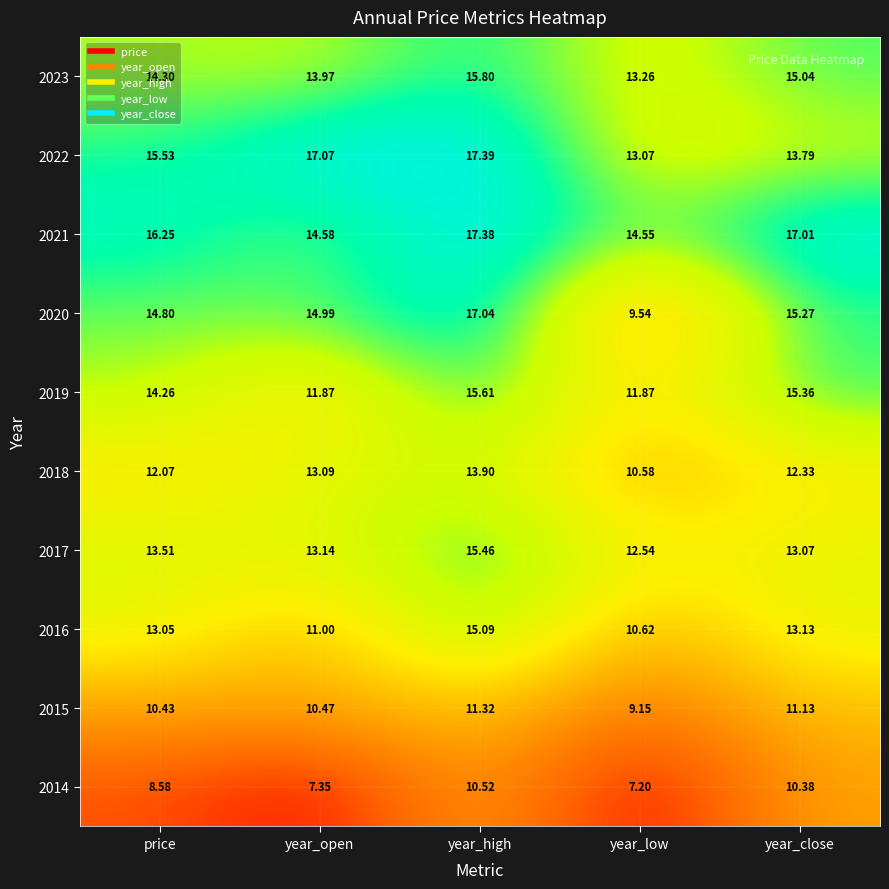

Is the value of 2015 at price greater than the value of 2023 at year_close?

No